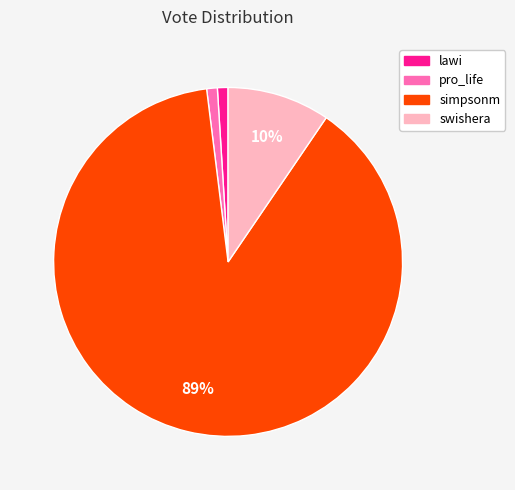

Do simpsonm and lawi together represent more than half of the pie?

Yes